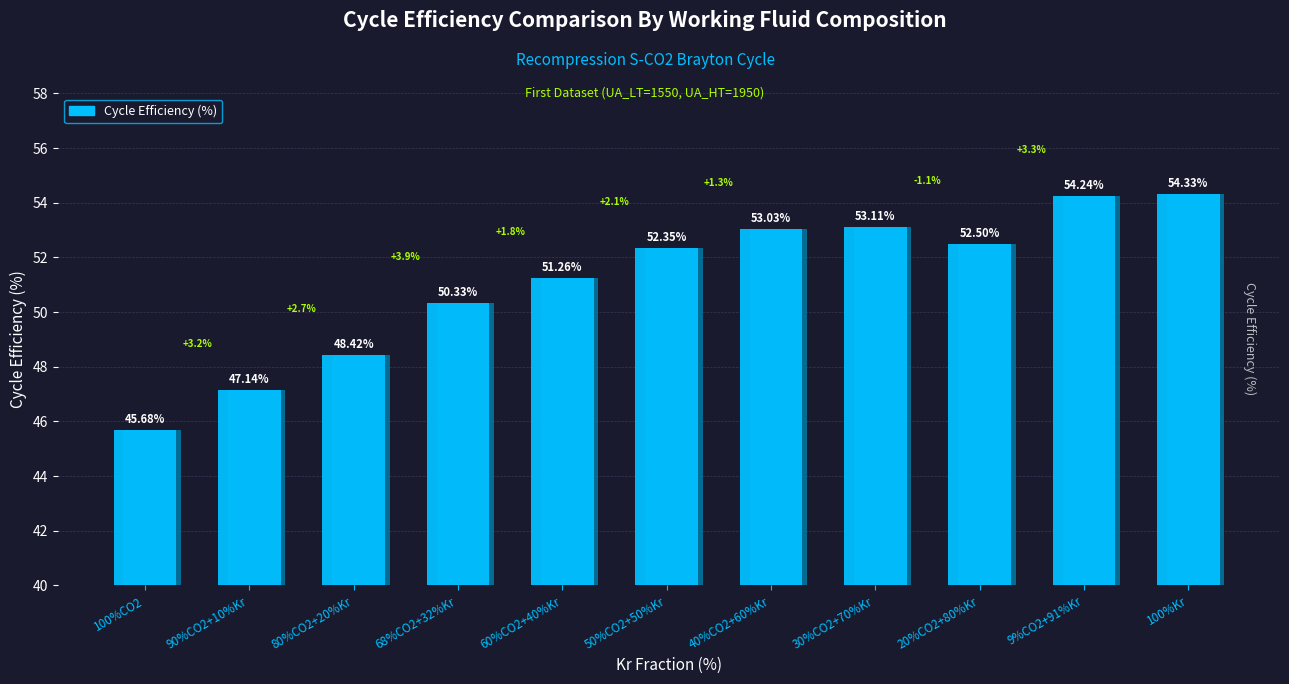

How many bars are there in total?

11